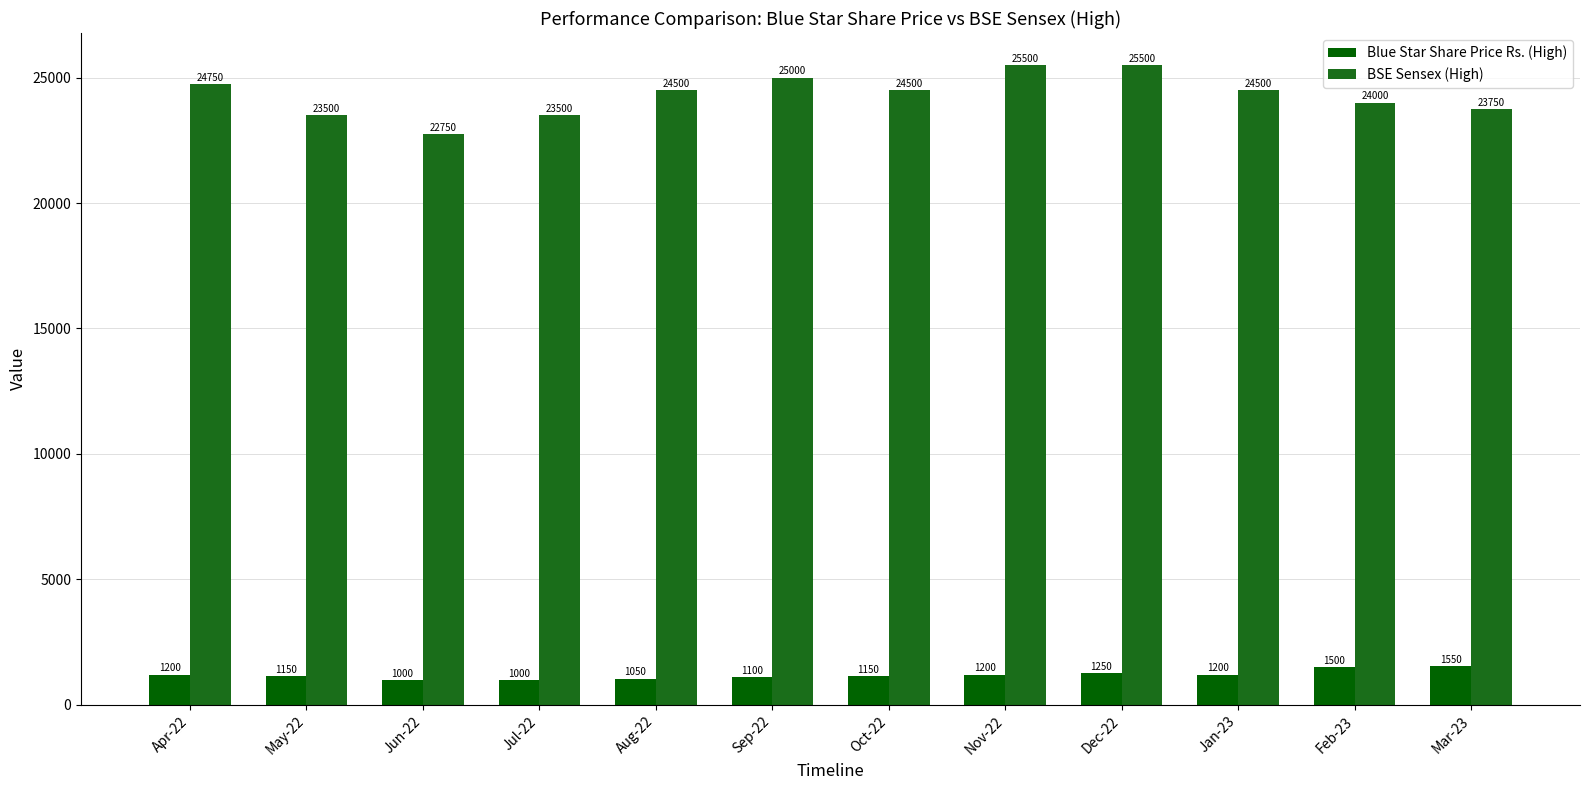

Is it true that Blue Star Share Price Rs. (High) equals 432 at Sep-22?

False